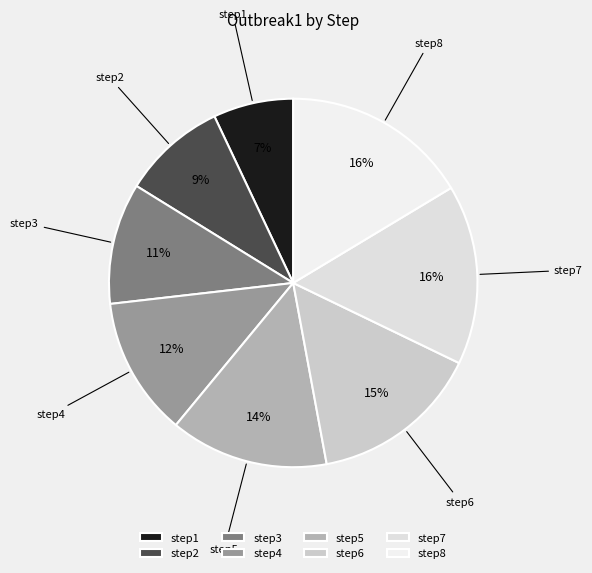

True or false: step4 accounts for 2% of the total.

False